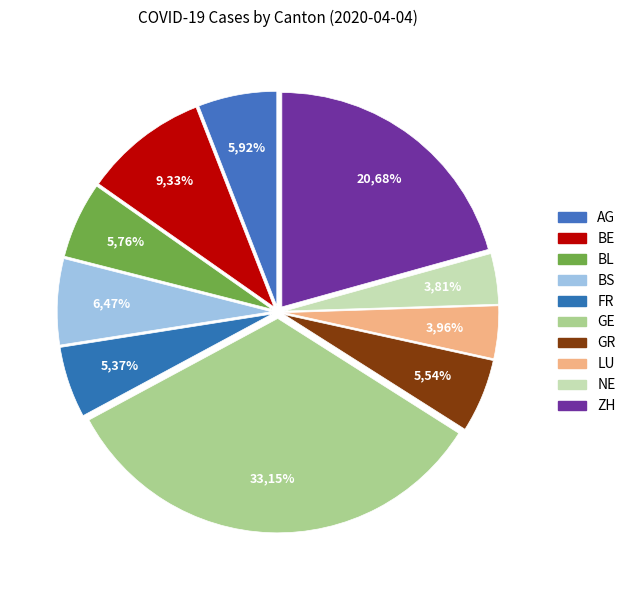

To the nearest percent, what portion does BS represent?

6%